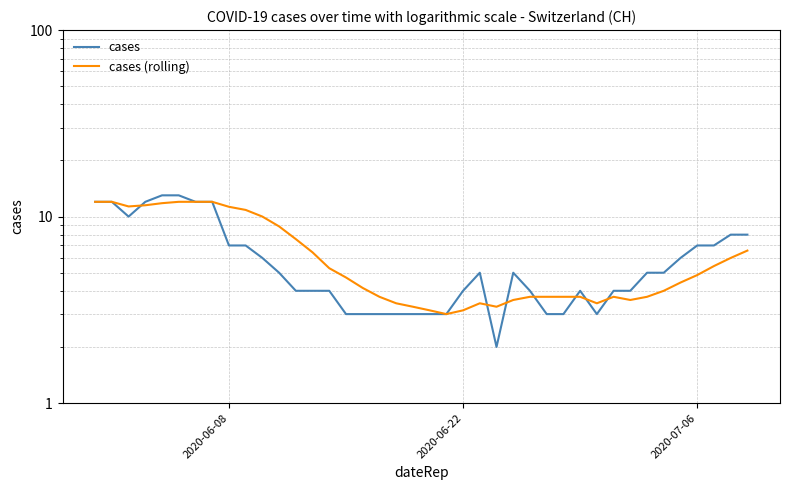

True or false: cases and cases (rolling) cross at least once.

True